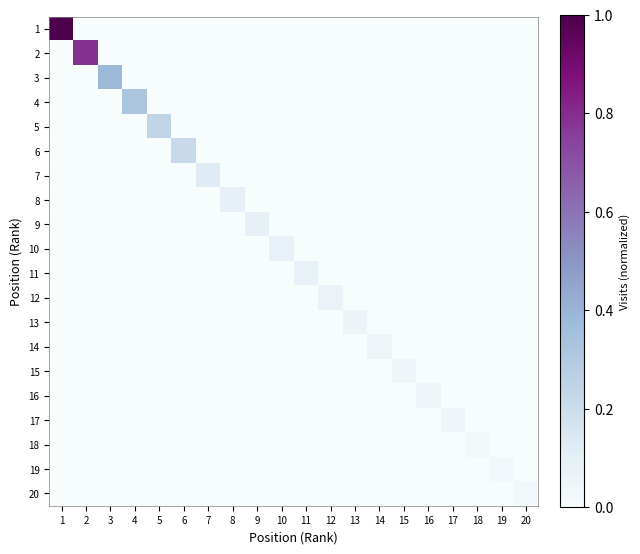

At which category is the sum across all series the highest?

1